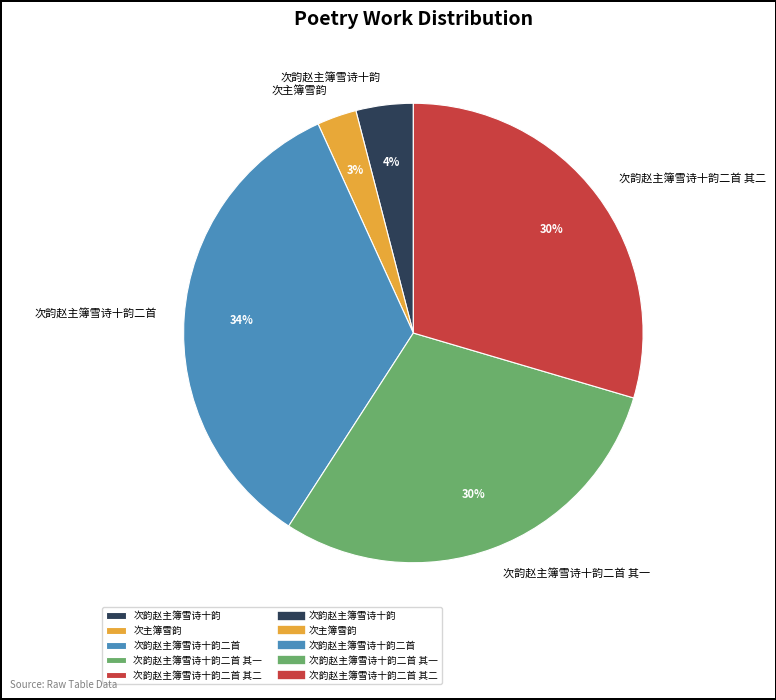

Does 次韵赵主簿雪诗十韵二首 其二 account for over 50% of the chart?

No